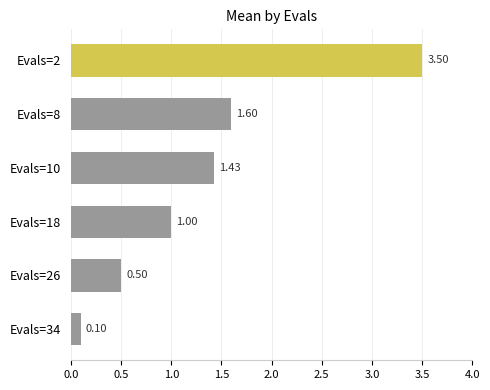

What is the difference between the values at Evals=34 and Evals=26?

0.4